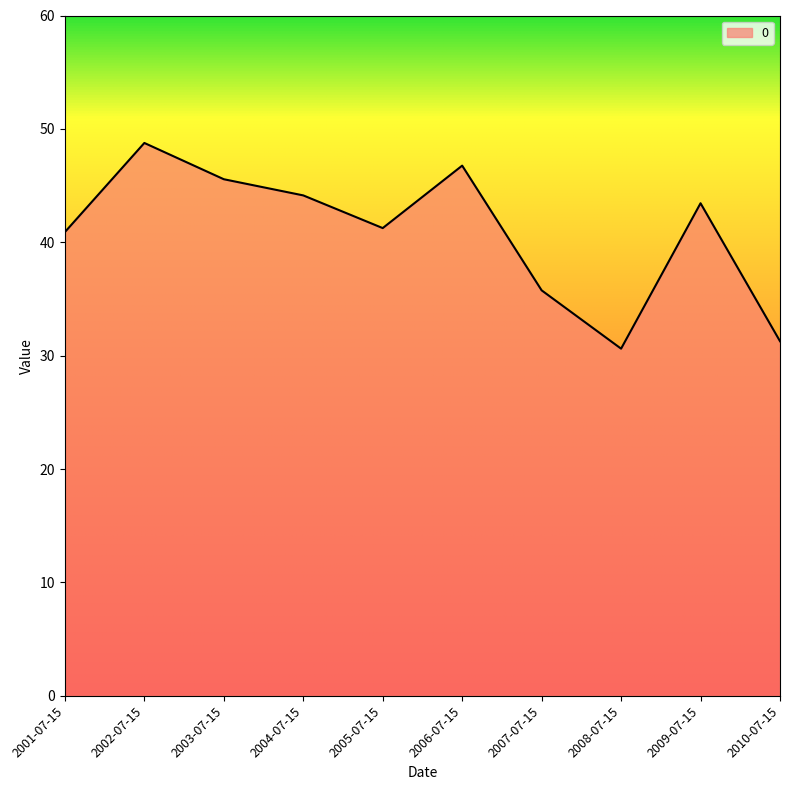

What is the change in value from 2005-07-15 to 2007-07-15?

-5.5